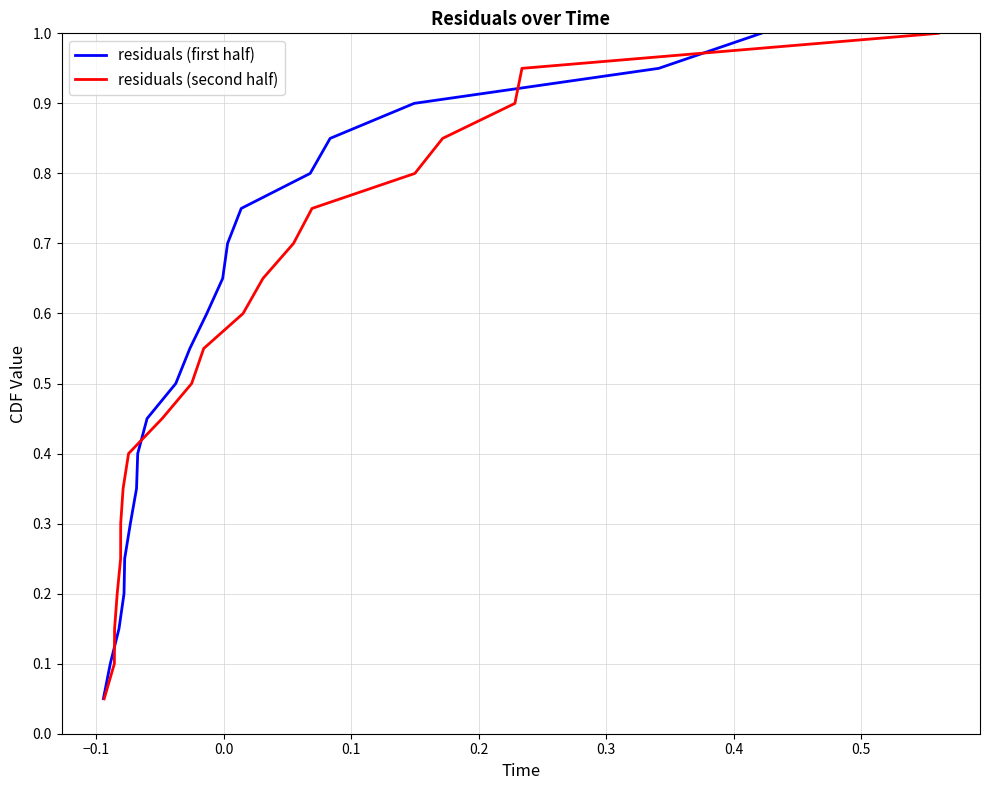

At how many categories does at least one series exceed 0?

20